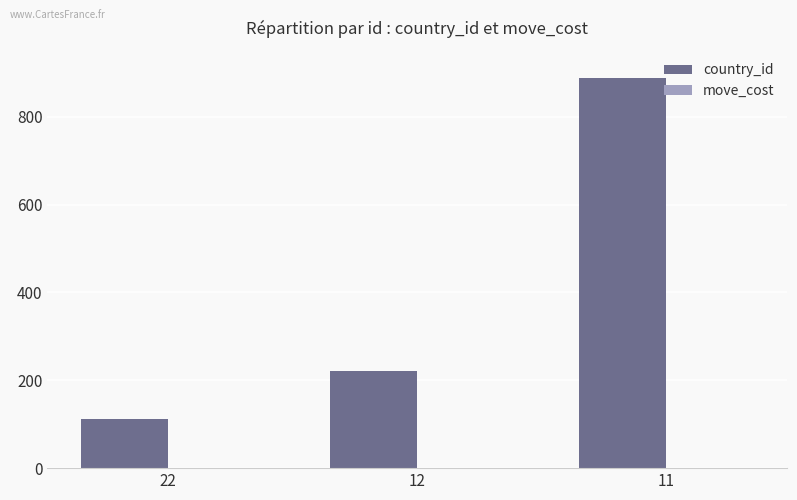

How many groups of bars are there?

3